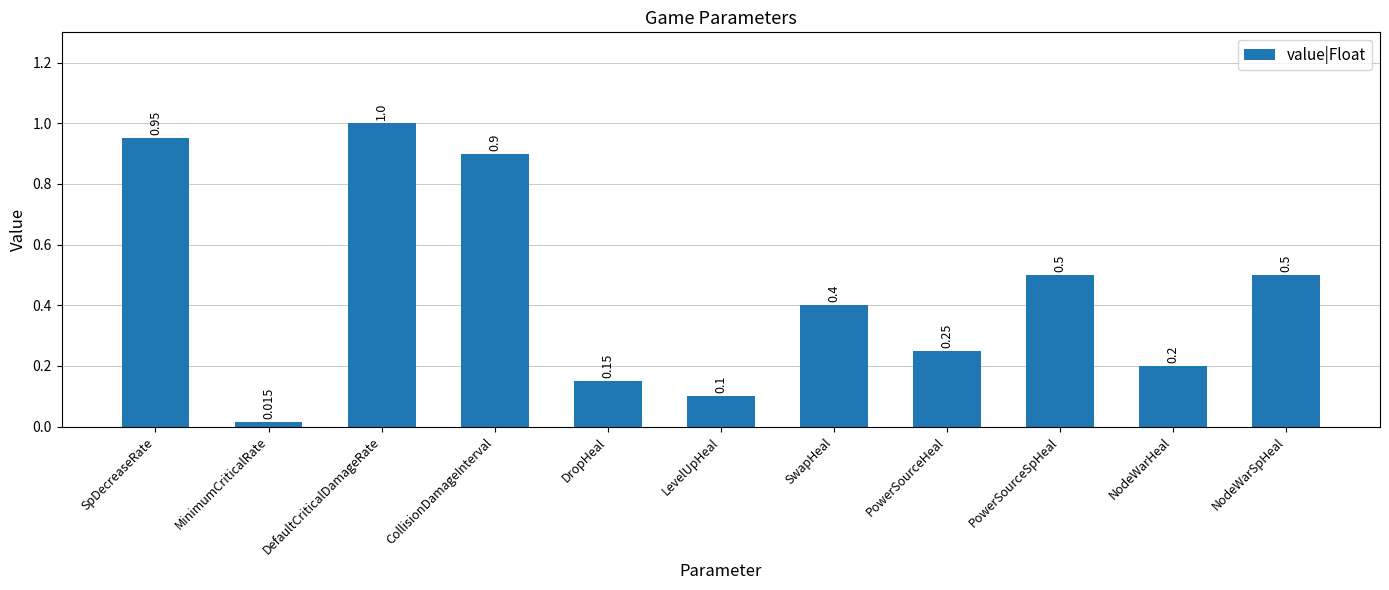

What is the difference between the values at PowerSourceHeal and SpDecreaseRate?

0.7